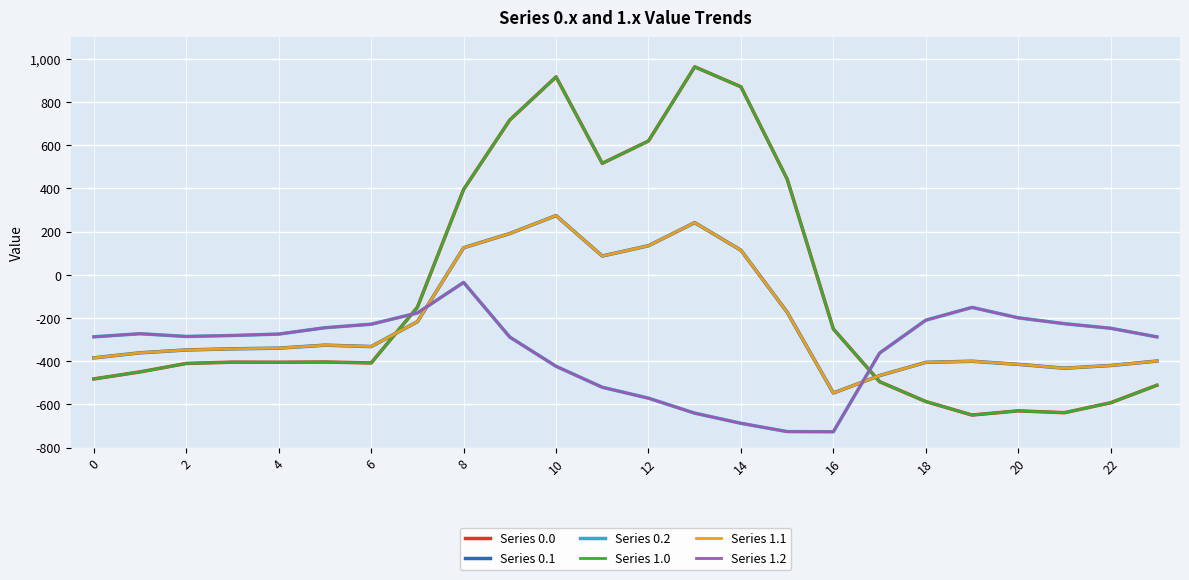

Does the chart display data point markers on the line(s)?

No